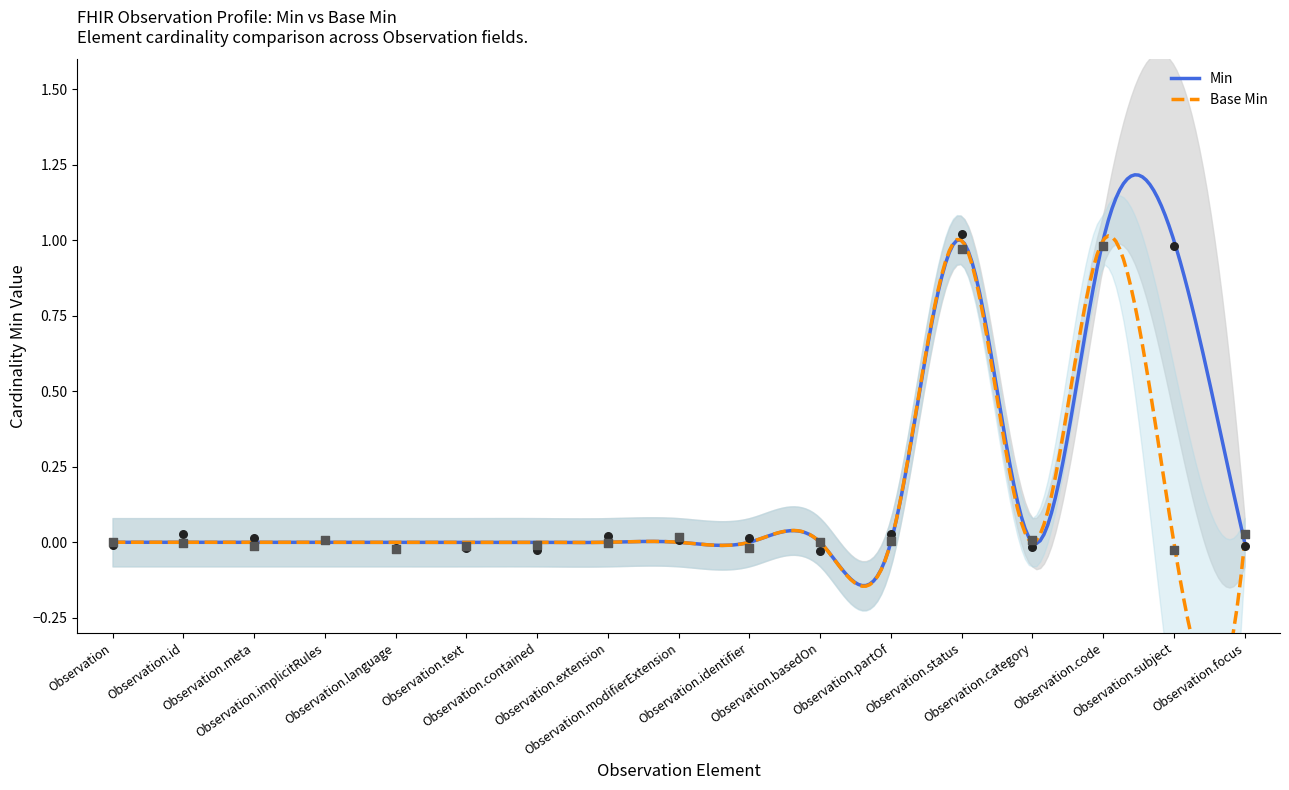

At which category is the sum across all series the highest?

Observation.status